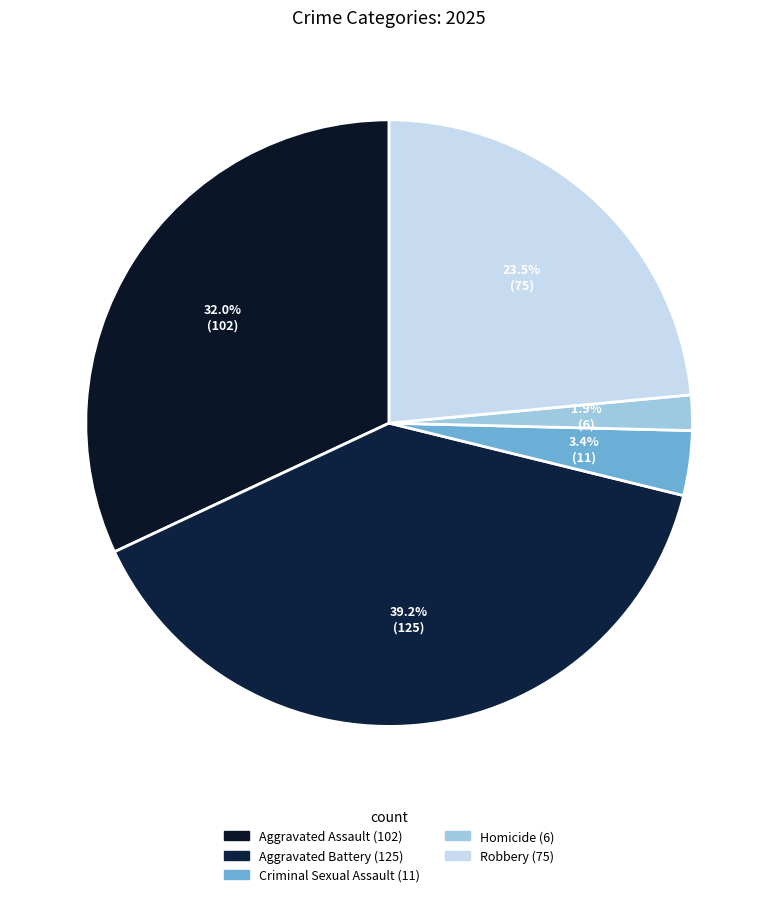

To the nearest percent, what portion does Aggravated Battery represent?

39%